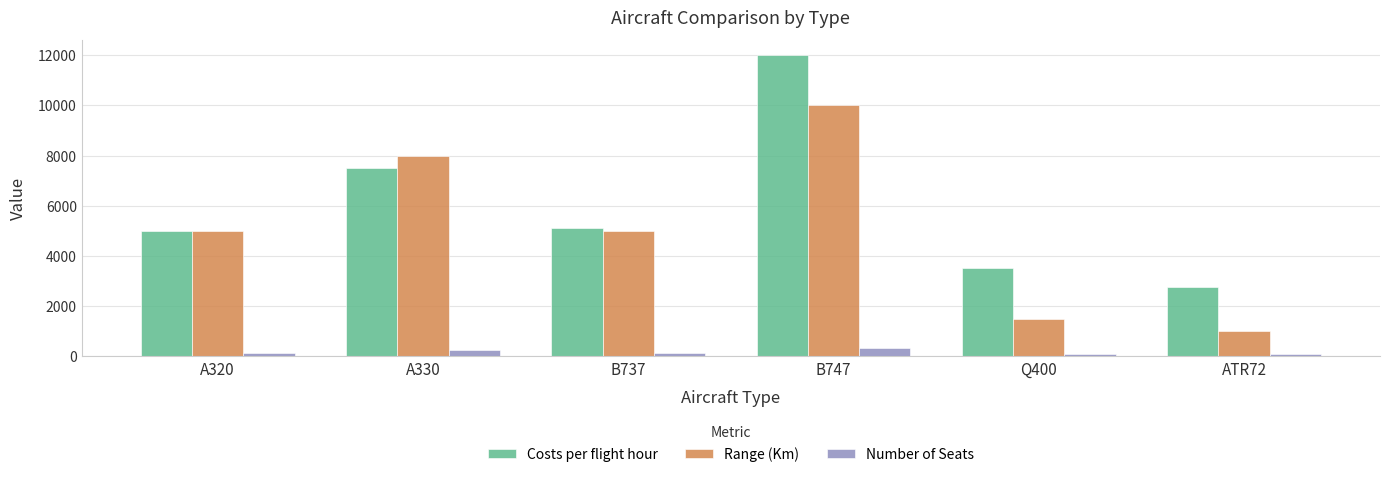

What is the difference between the second highest and second lowest values in the Costs per flight hour series?

4000